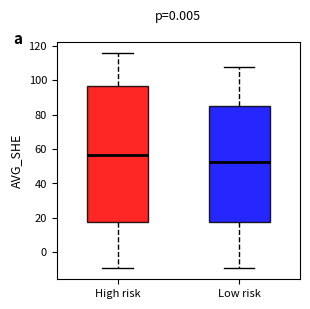

Reading left to right, read every box against the y-axis: the position of its median line, the range the box covers, and the ends of its whiskers. The values are not printed on the chart, so give them approximately, as read against the axis.

High risk: median 56, box 18 to 96, whiskers -10 to 116
Low risk: median 52, box 18 to 86, whiskers -10 to 108